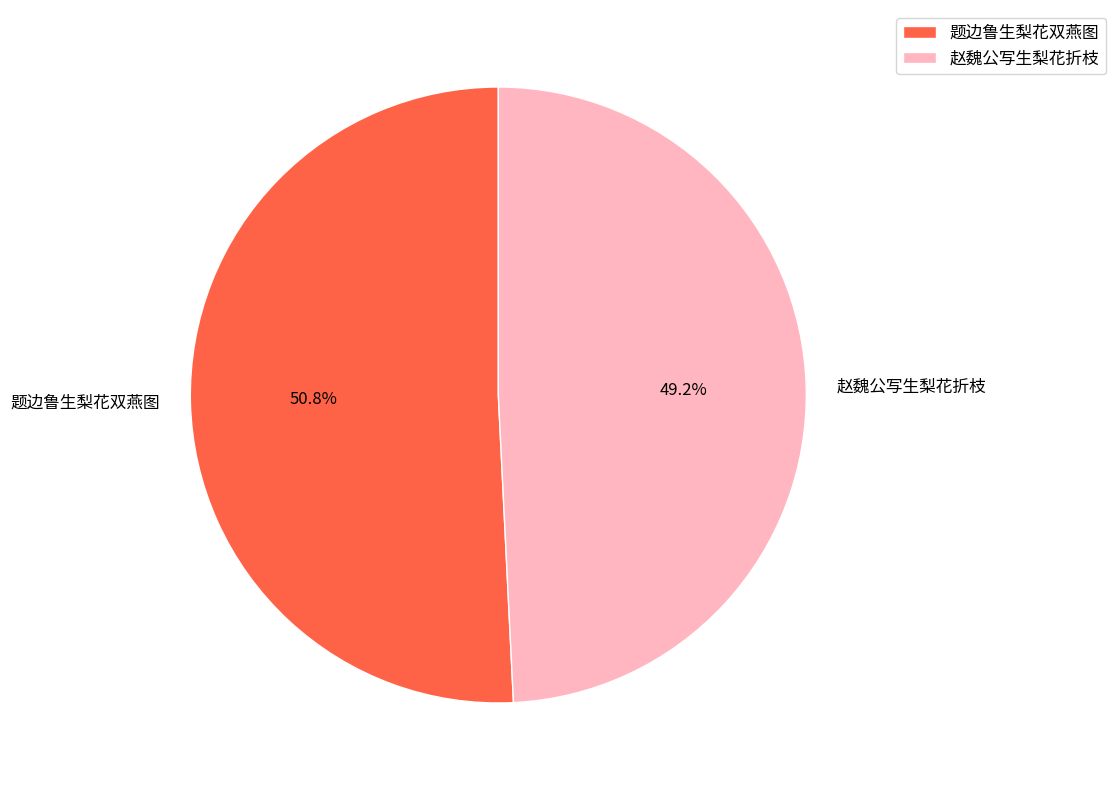

To the nearest percent, what portion does 题边鲁生梨花双燕图 represent?

51%